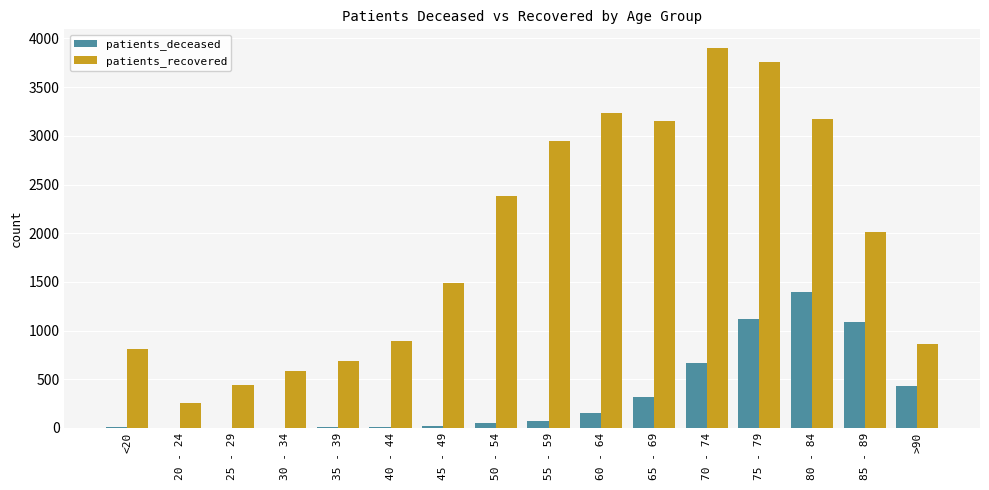

What is the spread (max minus min) of values at <20?

809